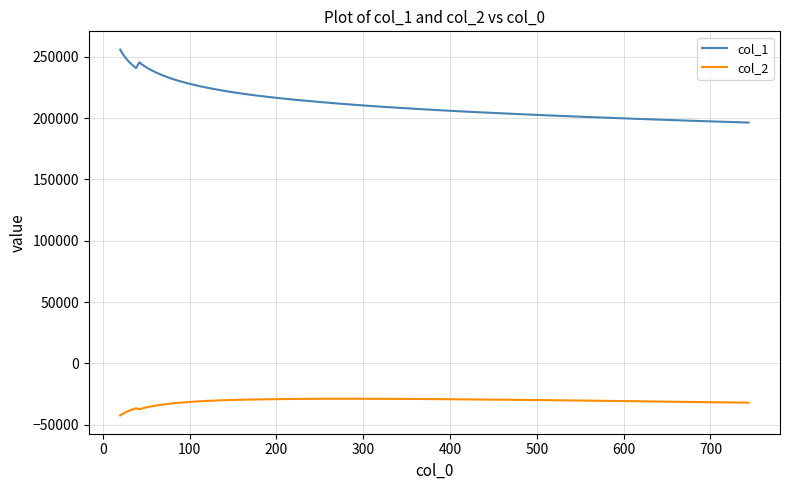

True or false: col_1 and col_2 cross at least once.

False